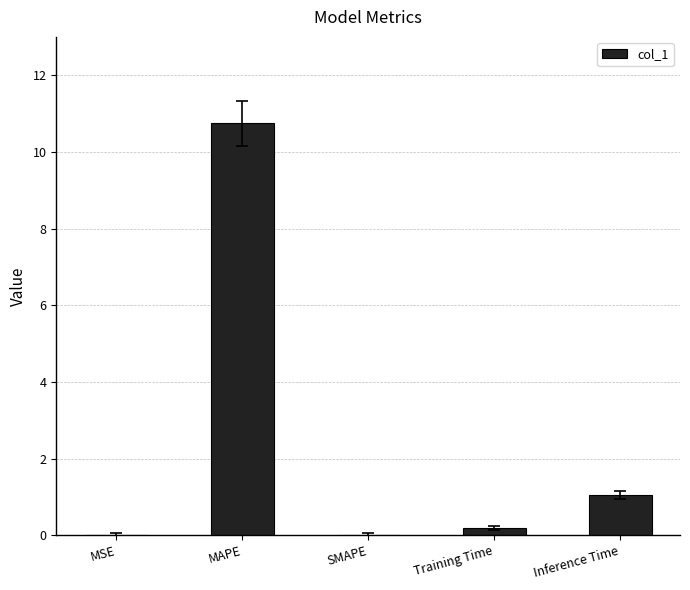

Is it true that the value at SMAPE is -6.1?

False